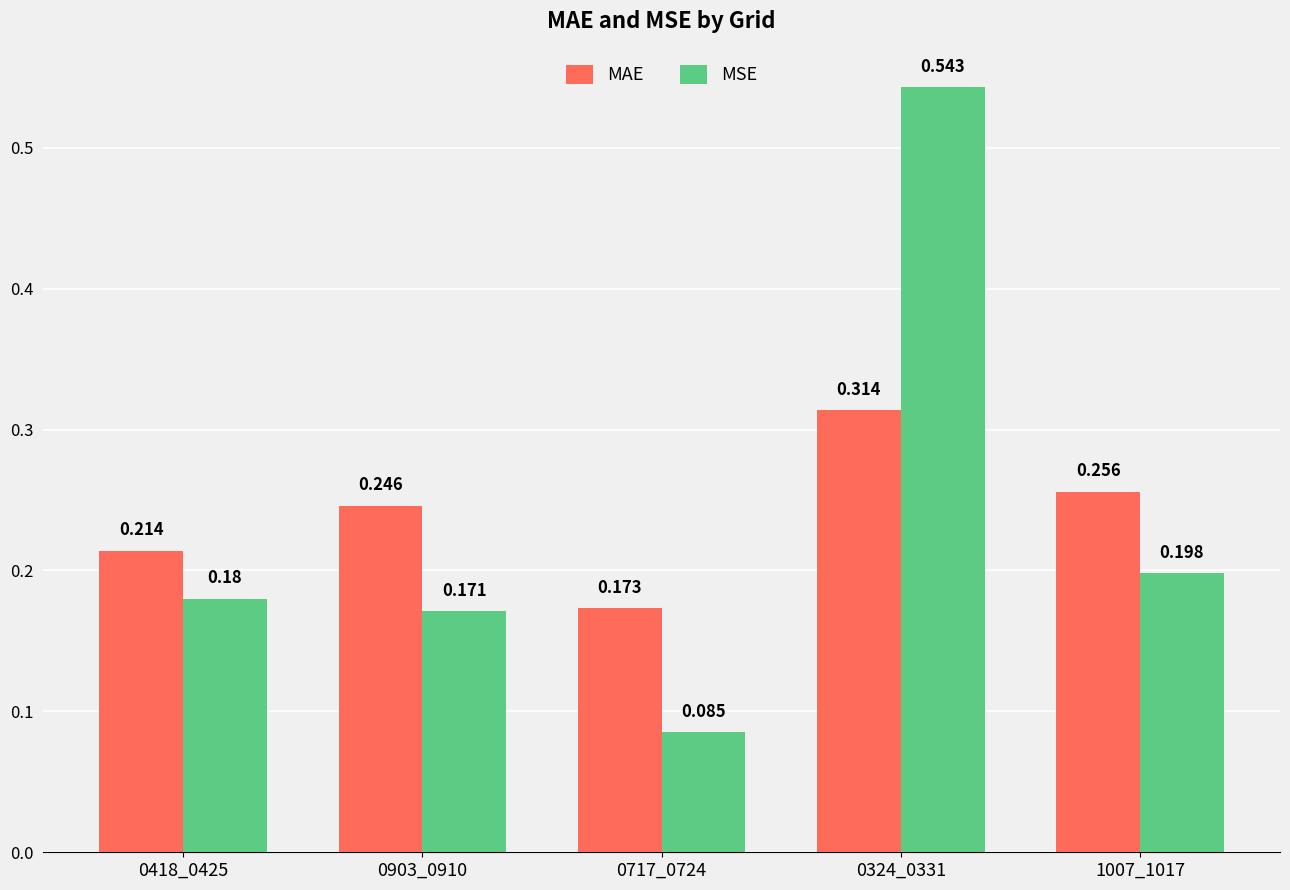

Which series has the largest total across all categories?

MAE